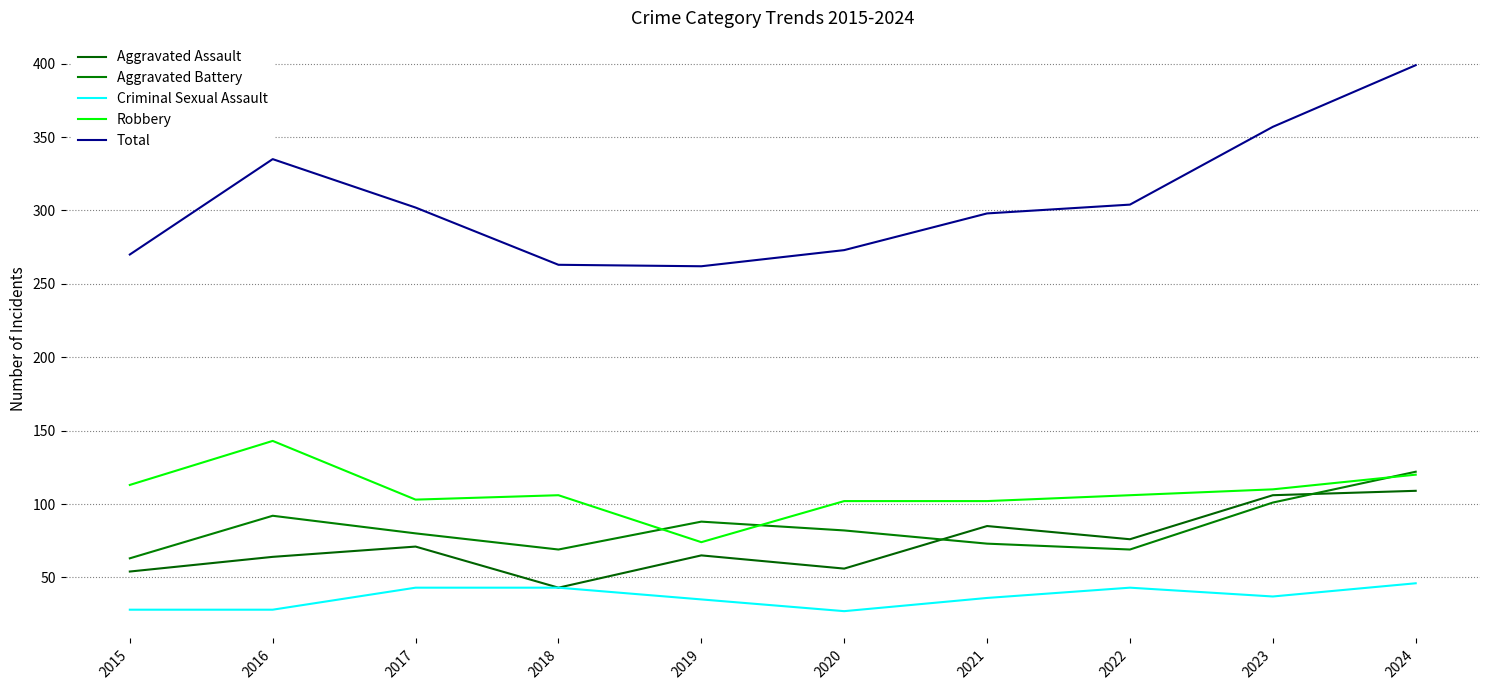

What is the spread (max minus min) of values at 2018?

220